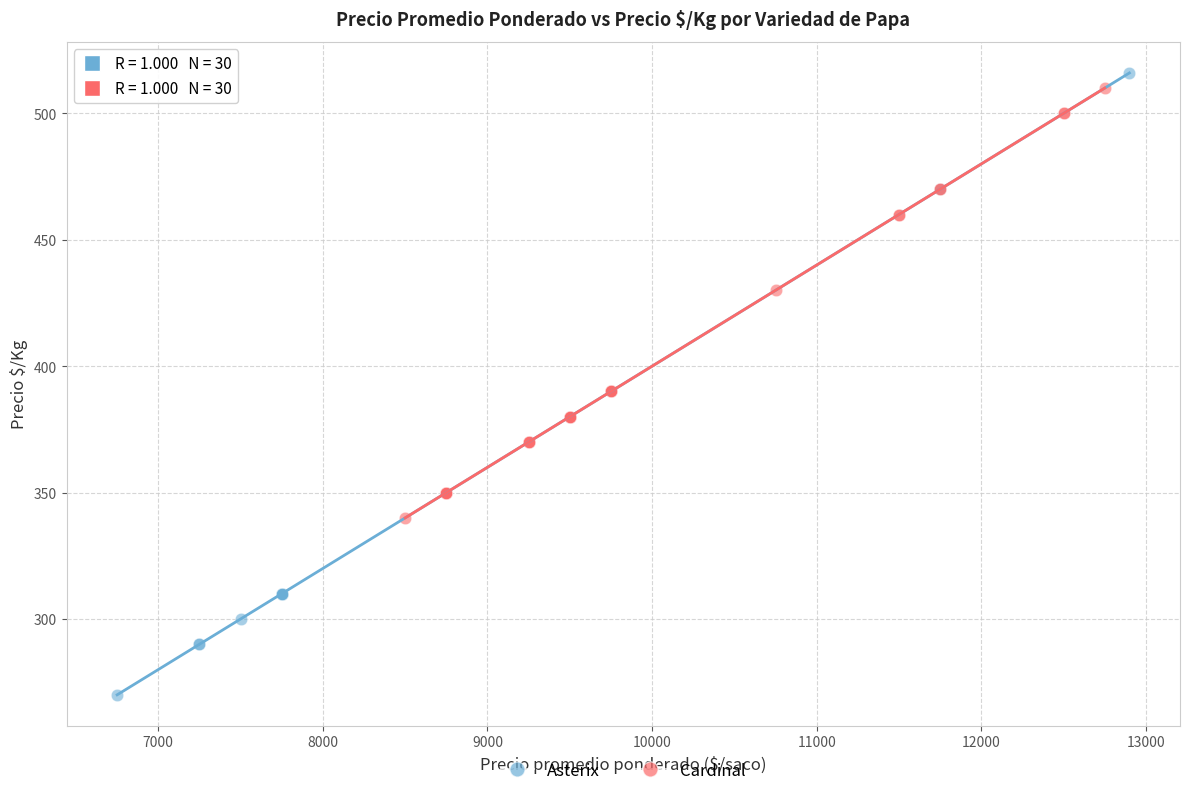

Which series reaches the minimum Y coordinate?

Asterix